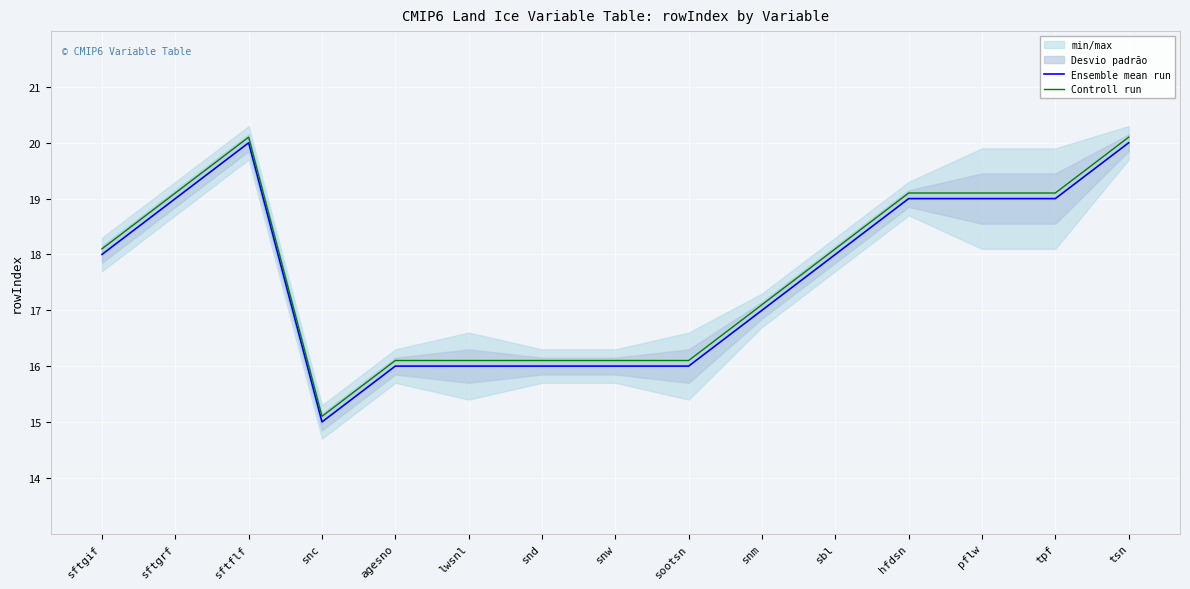

What is the label of the 8th point from the left?

snw